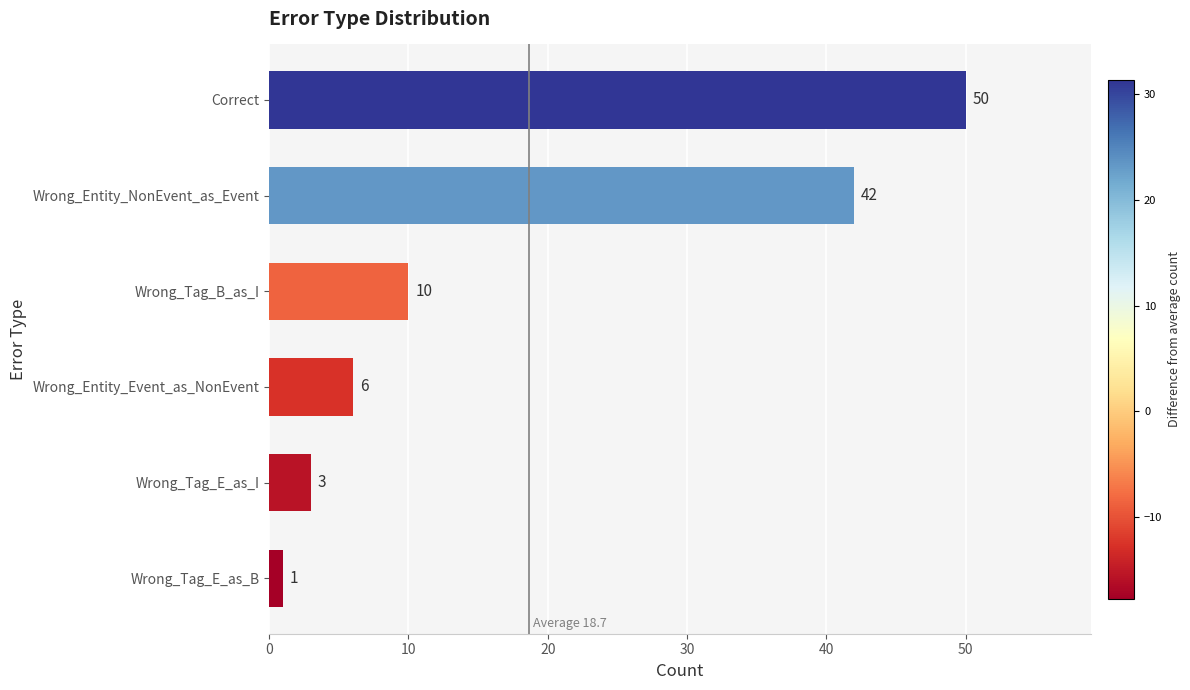

Between Wrong_Entity_NonEvent_as_Event and Wrong_Tag_E_as_B, which is larger?

Wrong_Entity_NonEvent_as_Event